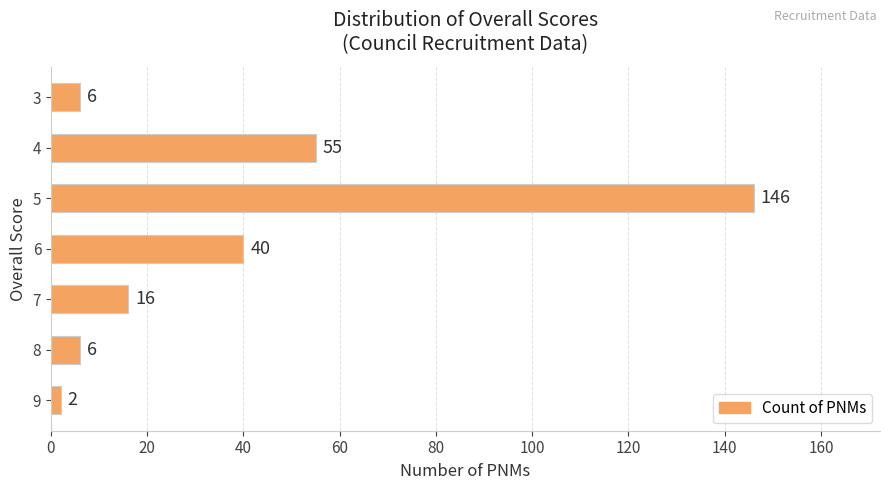

What is the change in value from 9 to 4?

+53